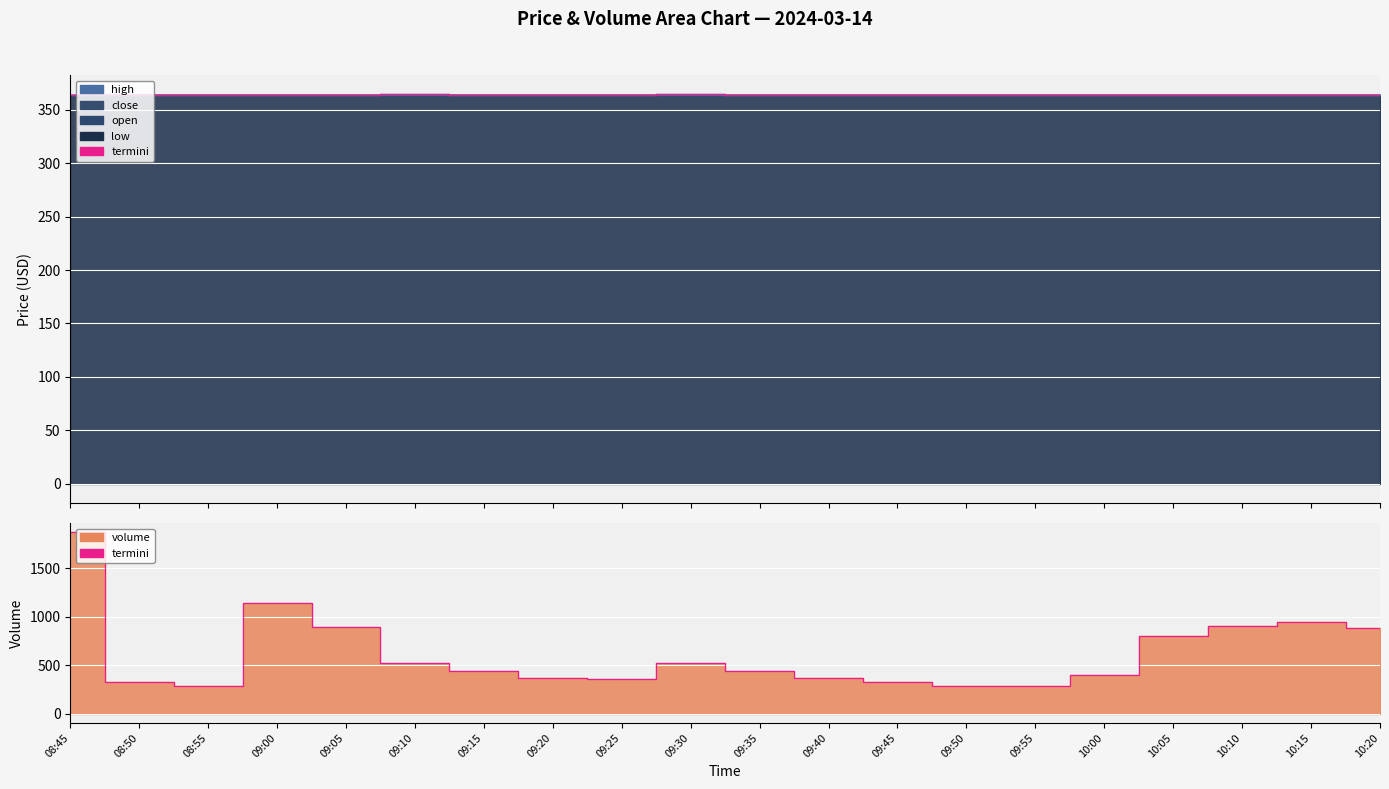

List the labels in order of value, largest first.

08:45, 09:00, 10:15, 10:10, 09:05, 10:20, 10:05, 09:10, 09:30, 09:15, 09:35, 10:00, 09:20, 09:40, 09:25, 08:50, 09:45, 09:55, 08:55, 09:50